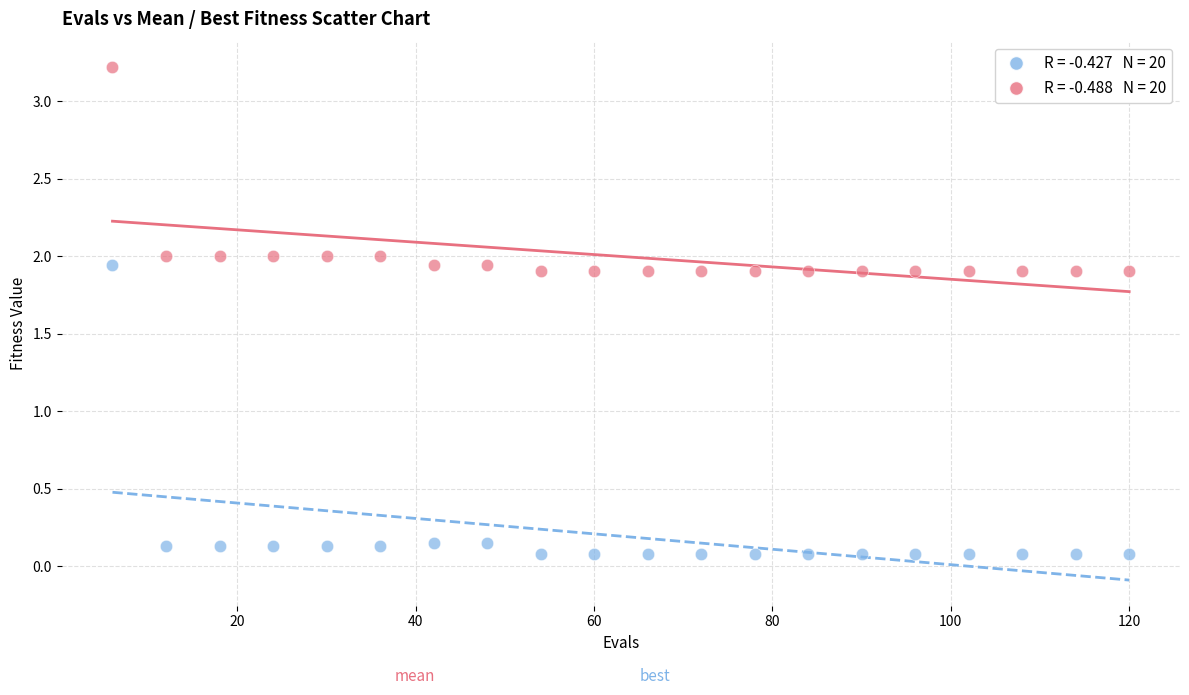

Across all data points, what is the range of X values (max minus min)?

114.0